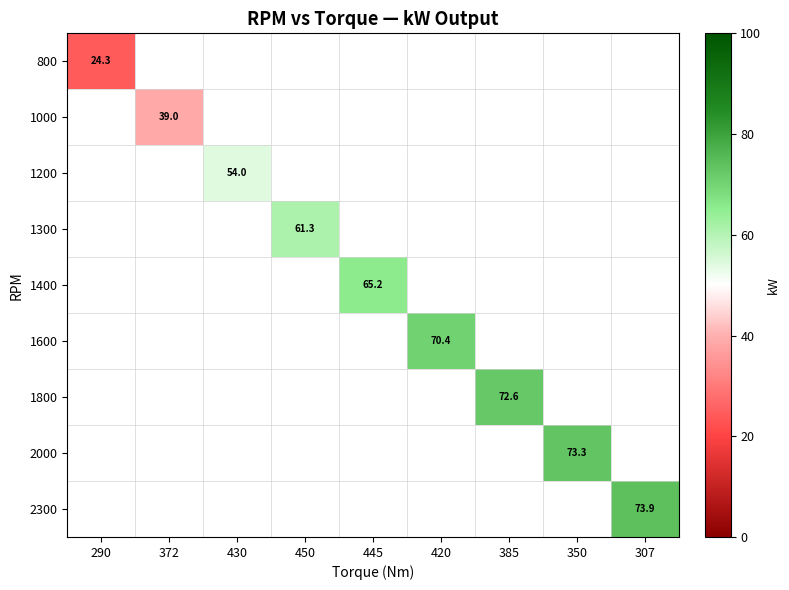

List the series in order of their overall mean, lowest first.

800, 1000, 1200, 1300, 1400, 1600, 1800, 2000, 2300